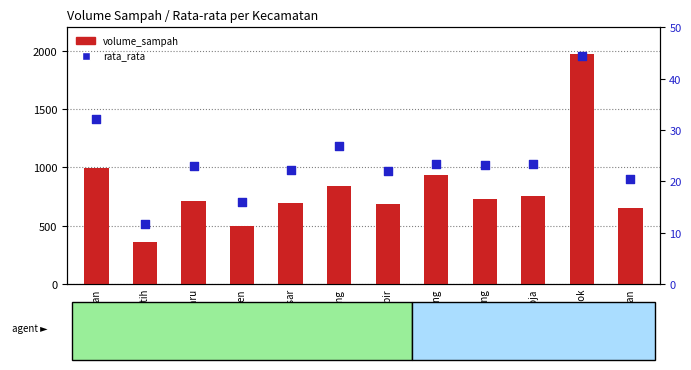

At which category is the sum across all series the highest?

Tanjung Priok